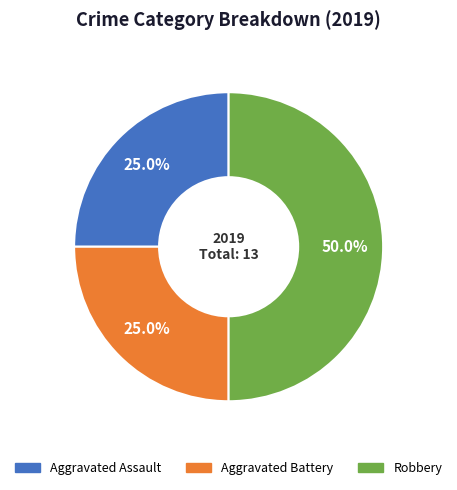

Which slice is the largest?

Robbery